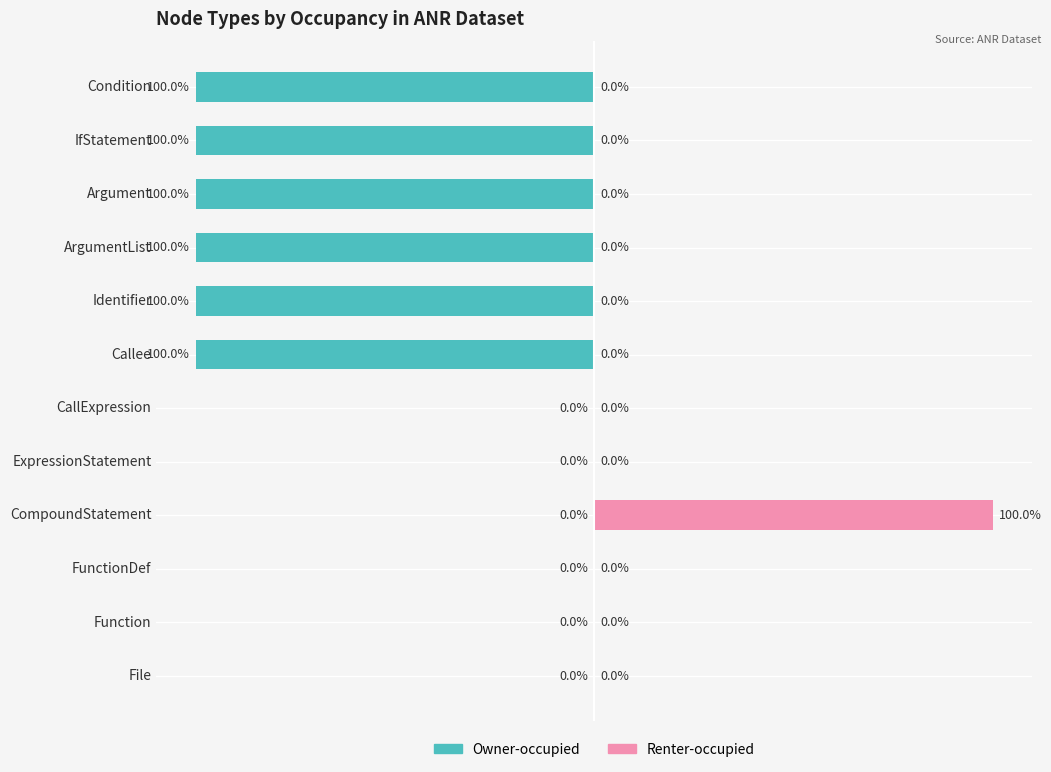

What are all the series names shown in the legend?

Owner-occupied, Renter-occupied